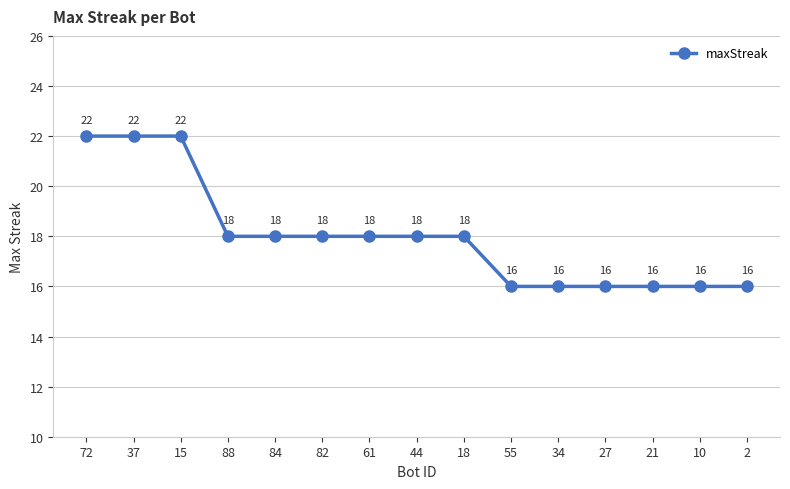

Reading left to right, extract all data points from this chart.

72=22	37=22	15=22	88=18	84=18	82=18	61=18	44=18	18=18	55=16	34=16	27=16	21=16	10=16	2=16